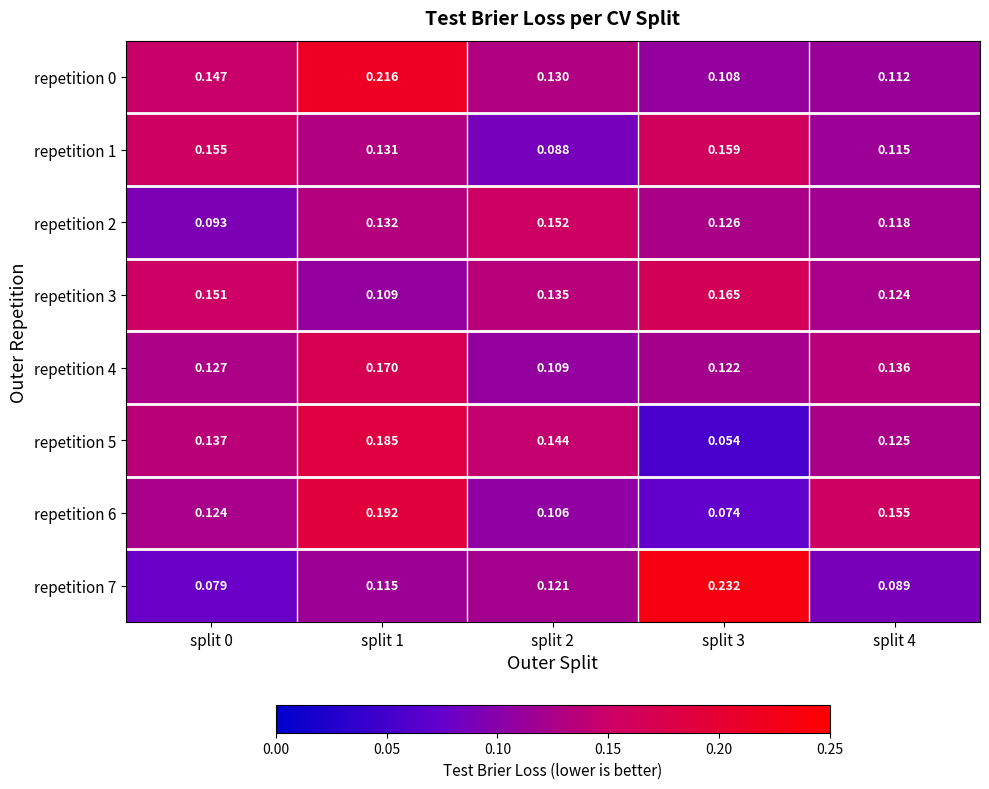

How many categories are shown in the chart?

5